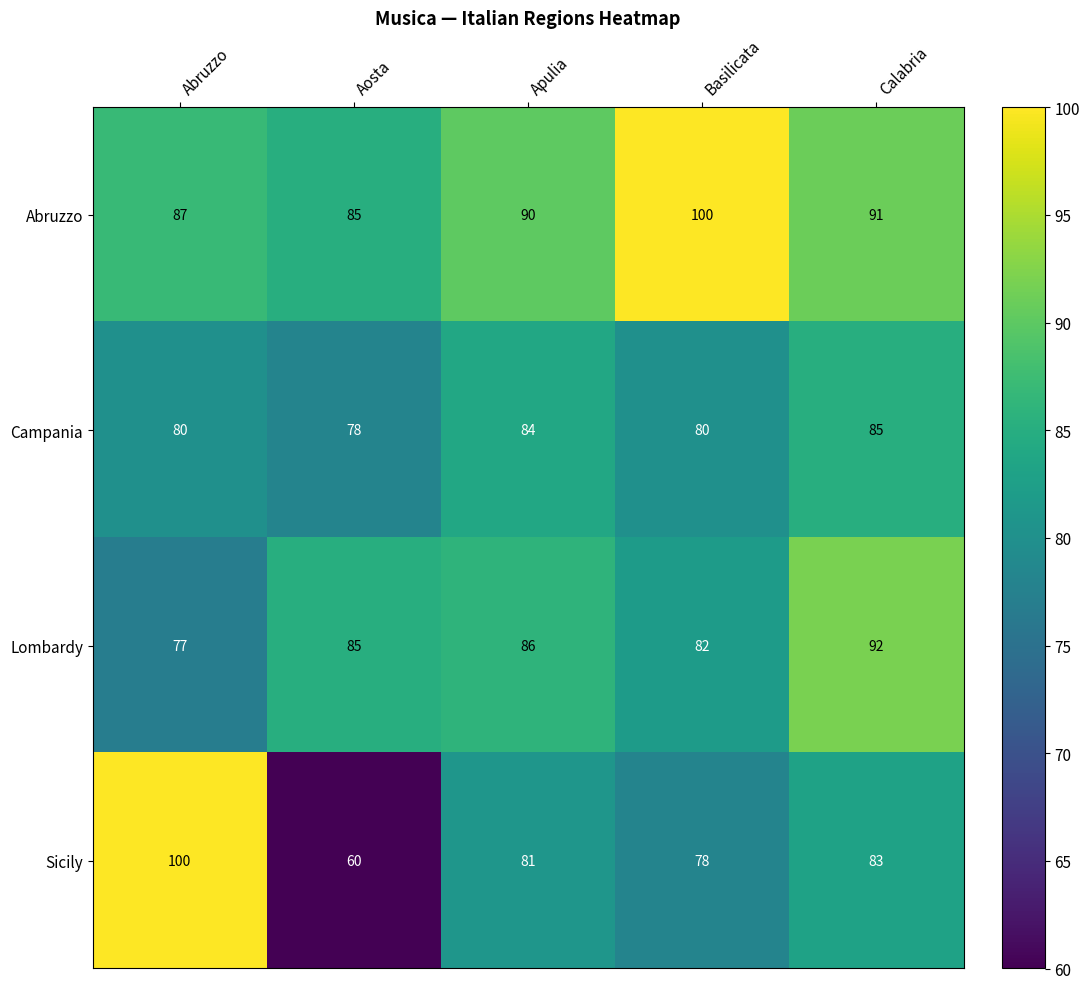

The value of Lombardy at Abruzzo is 16. True or false?

False